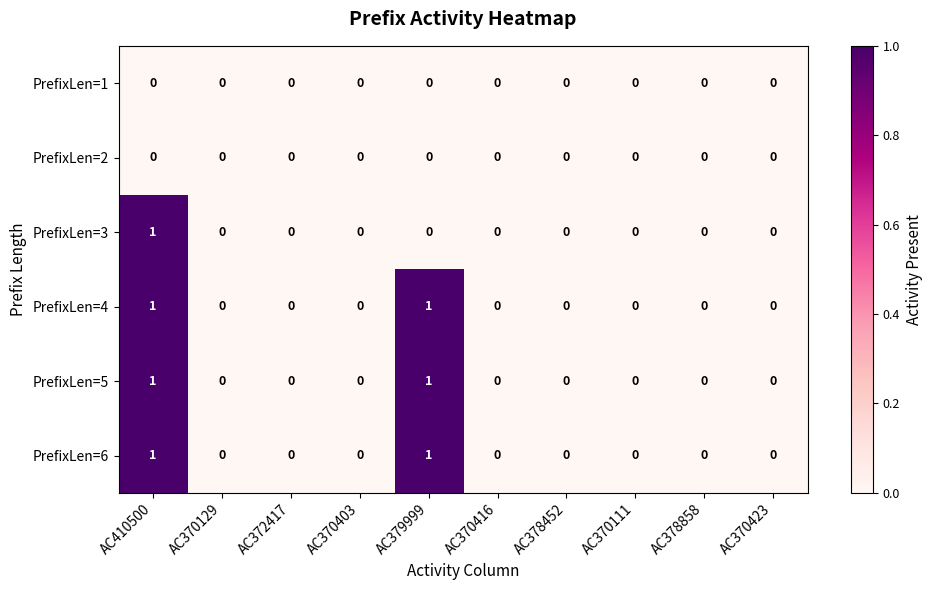

How many PrefixLen=3 values are between 0 and 1?

10